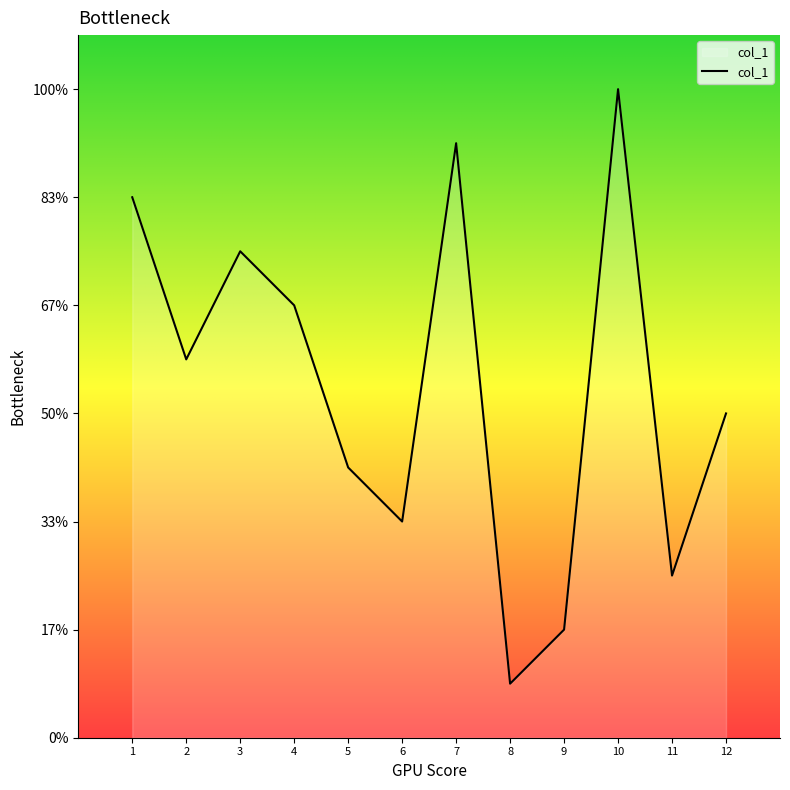

Does the chart have visible grid lines?

No